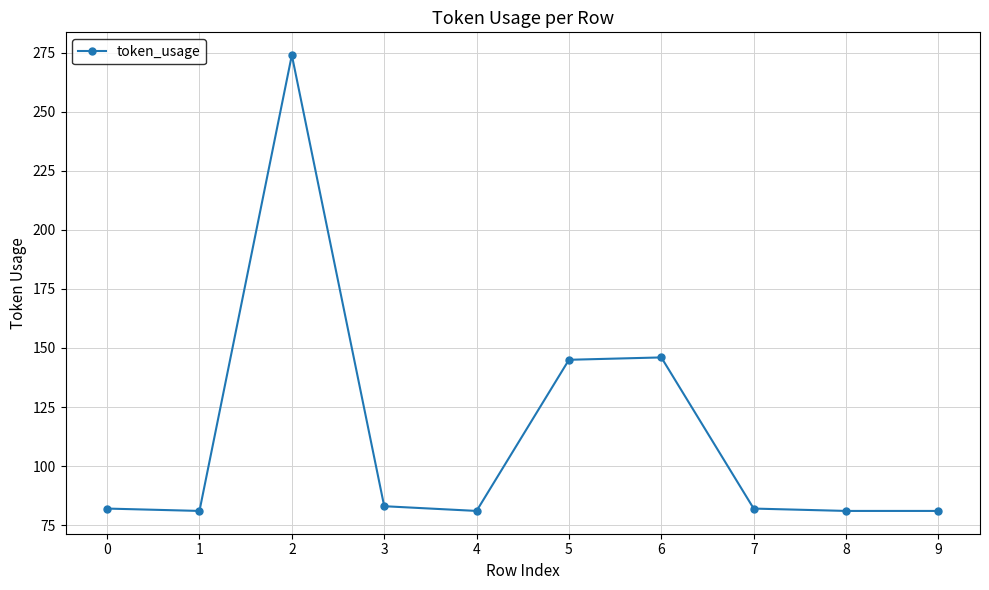

Reading right to left, list all the values displayed in this chart.

9=81	8=81	7=82	6=146	5=145	4=81	3=83	2=274	1=81	0=82